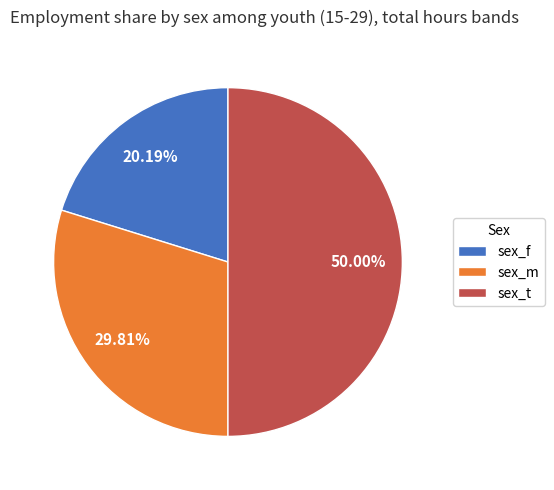

To the nearest percent, what is the difference between the sex_f and sex_m slice percentages?

10%